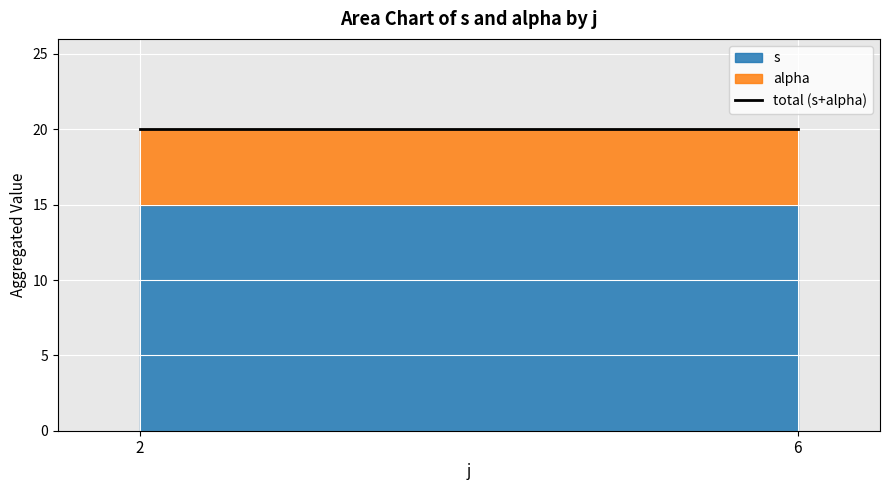

True or false: s and alpha cross at least once.

False